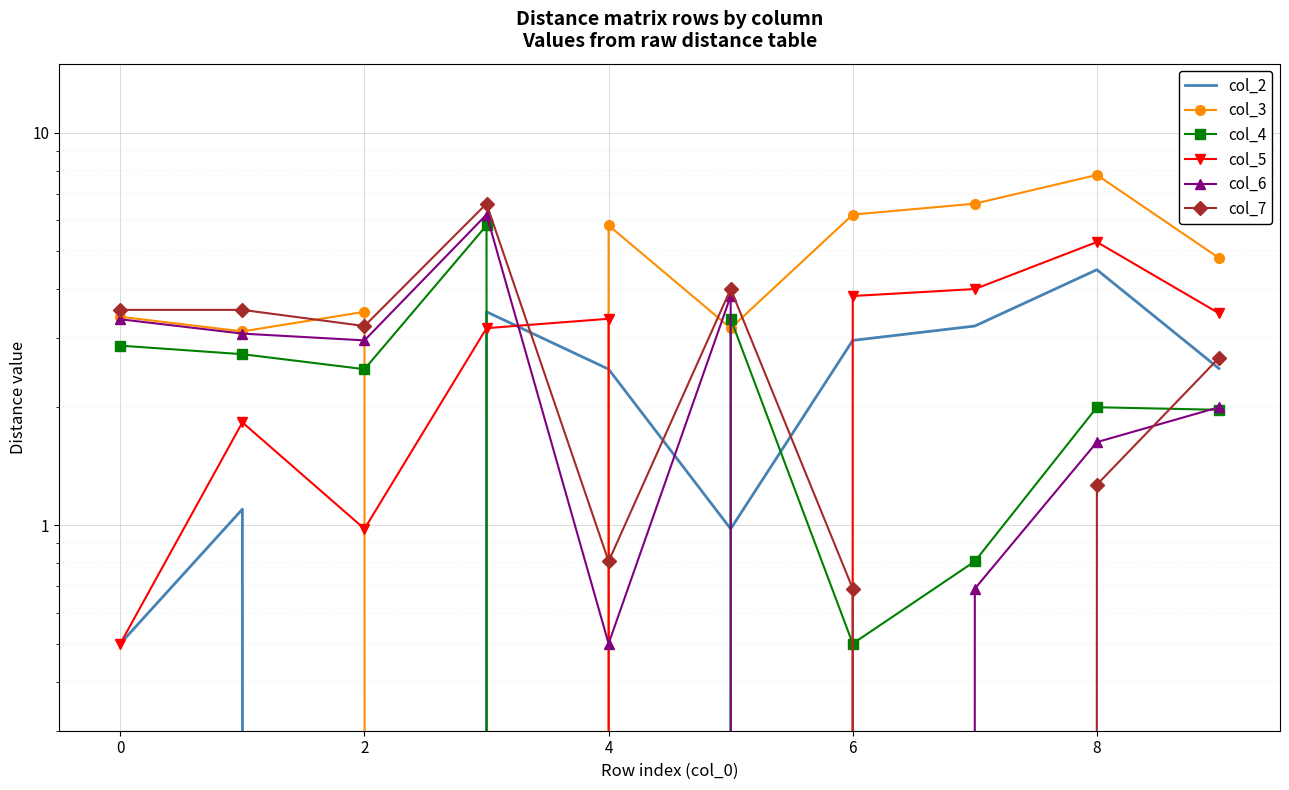

What is the sum of the col_5 values at 0 and 8?

1.8